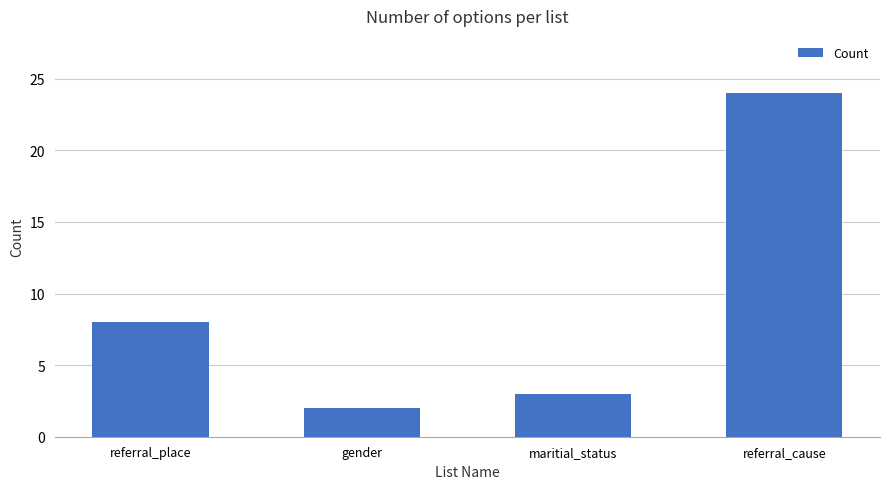

Does the chart contain any negative values?

No